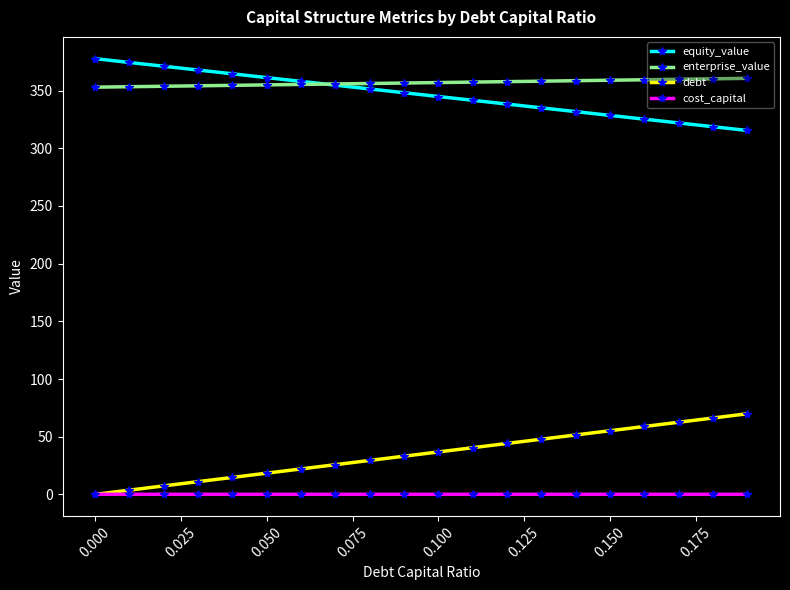

How many data points in debt are less than 36?

10